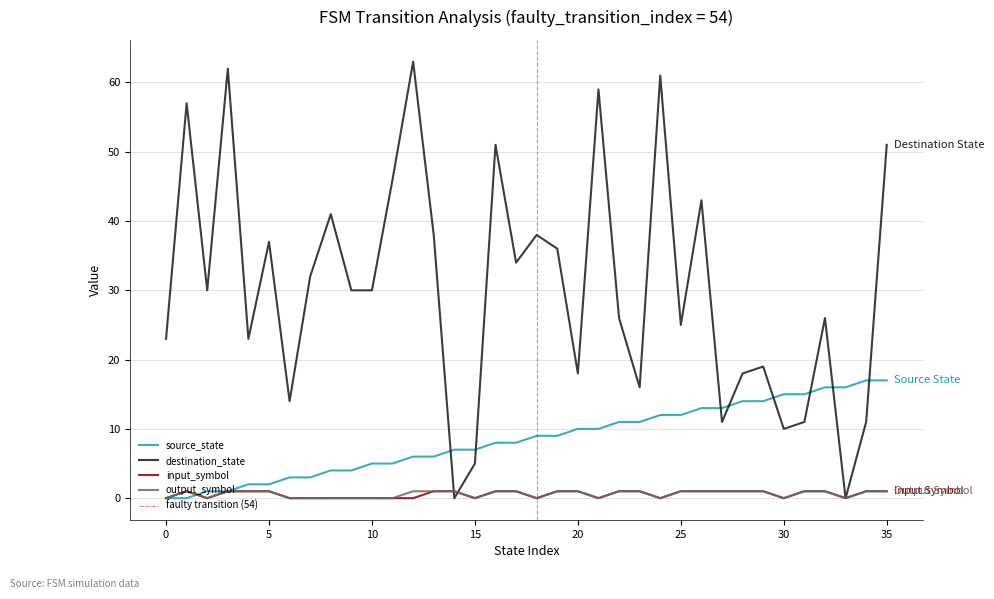

At which label is source_state closest to 8?

16